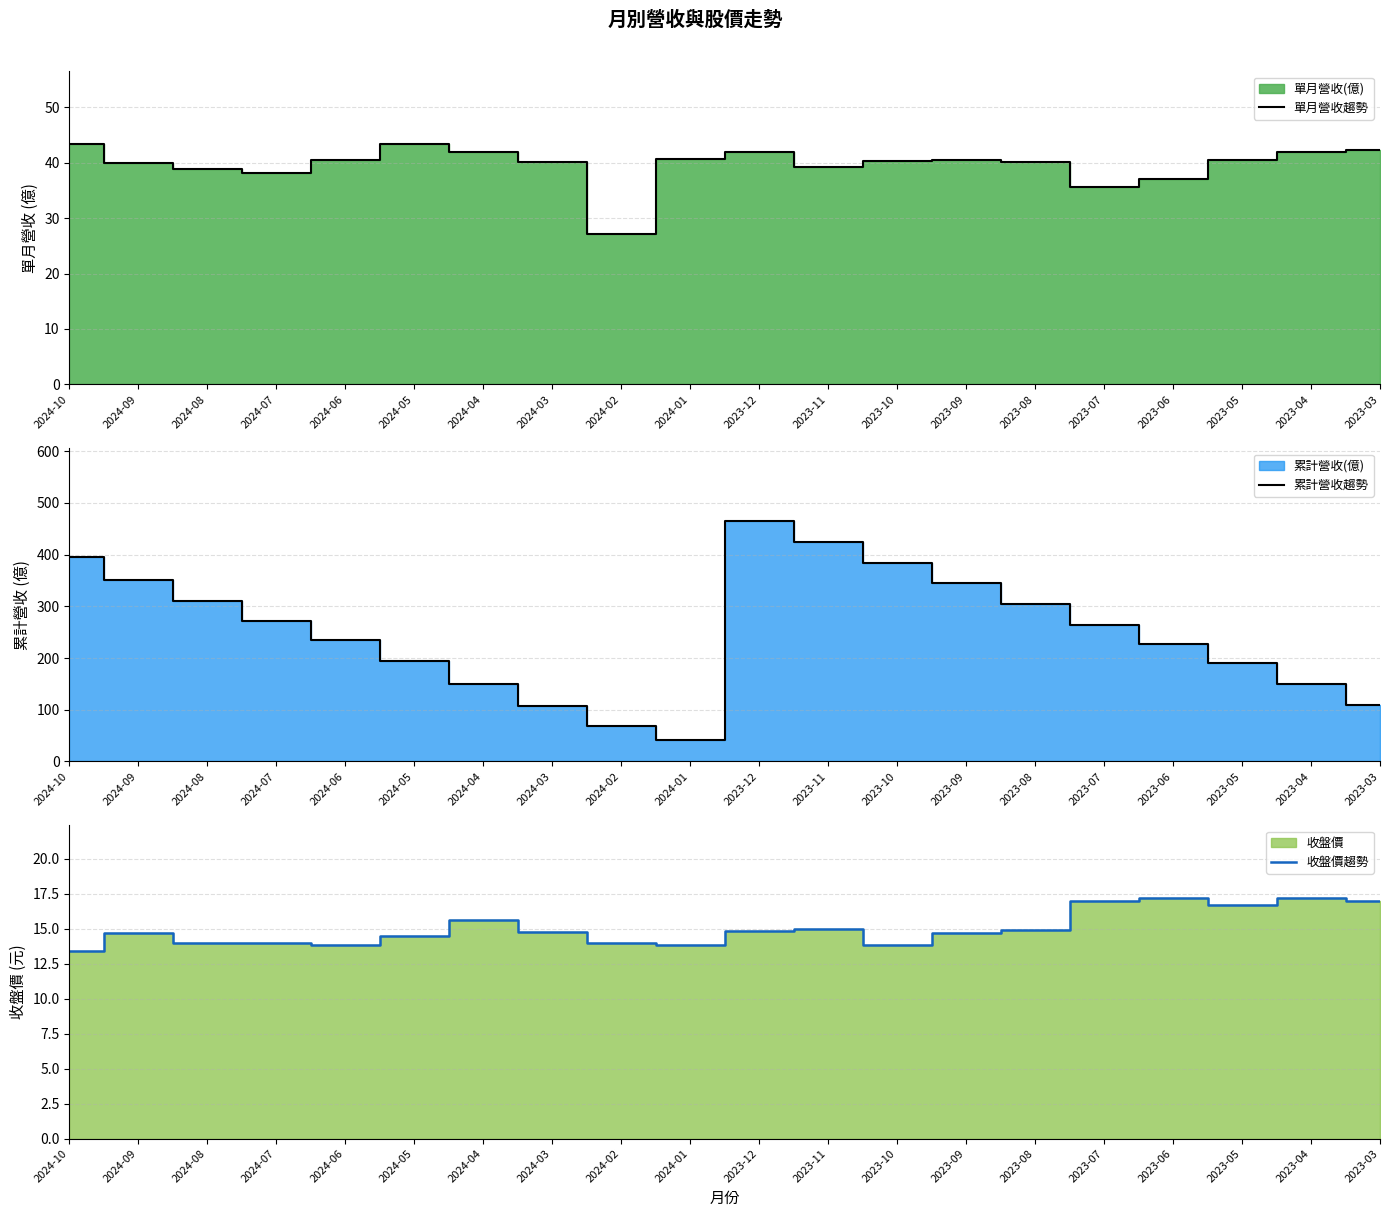

What position from the right is 2023-07?

5